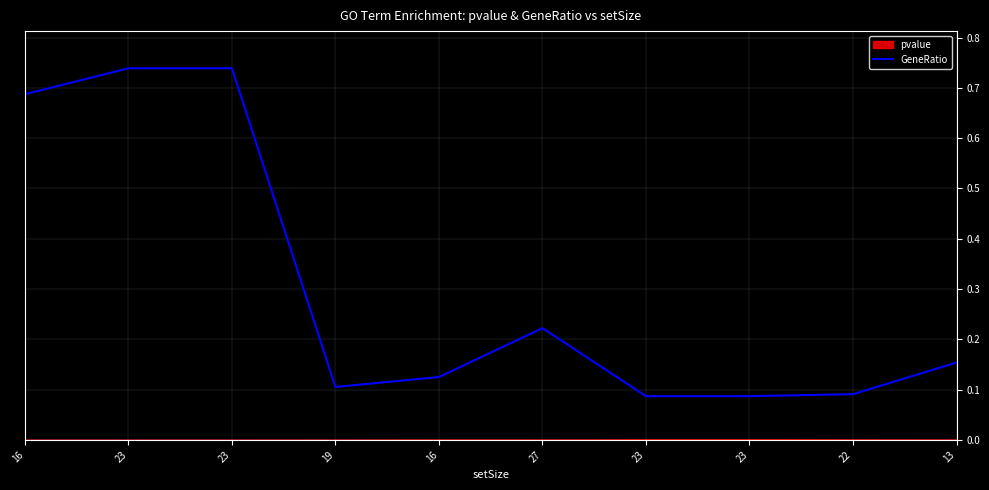

What is the approximate value at 23?

0.7